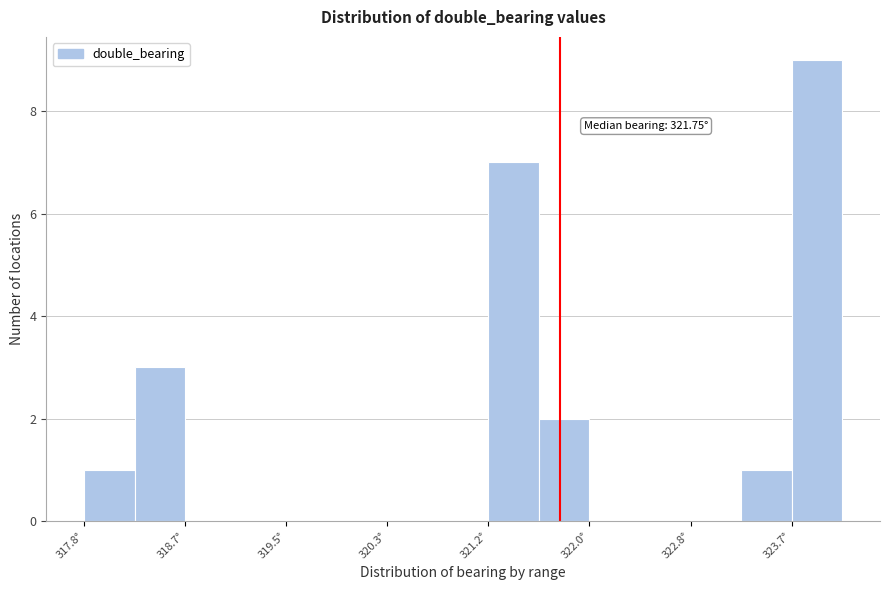

Which range on the x-axis has the tallest bar?

323.7 to 324.1